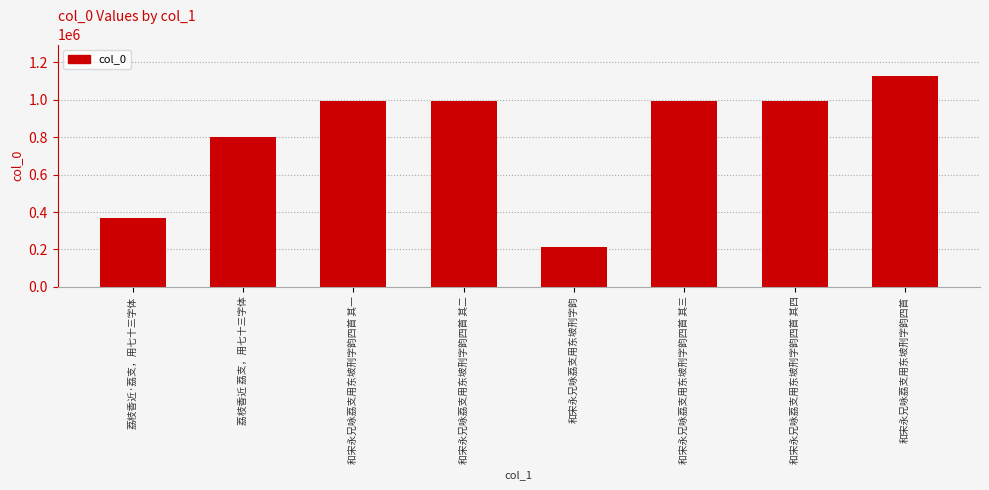

What is the difference between the second highest and minimum values?

782290